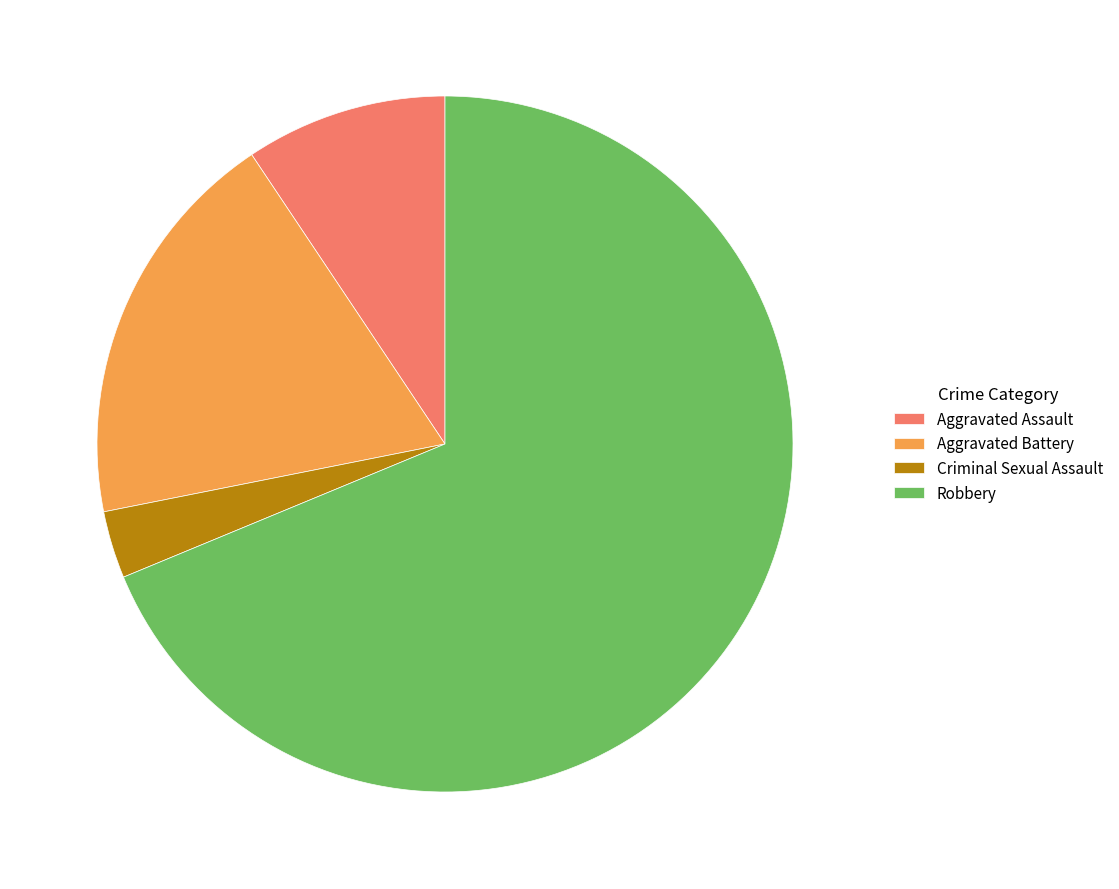

Which has a higher value, Robbery or Aggravated Battery?

Robbery